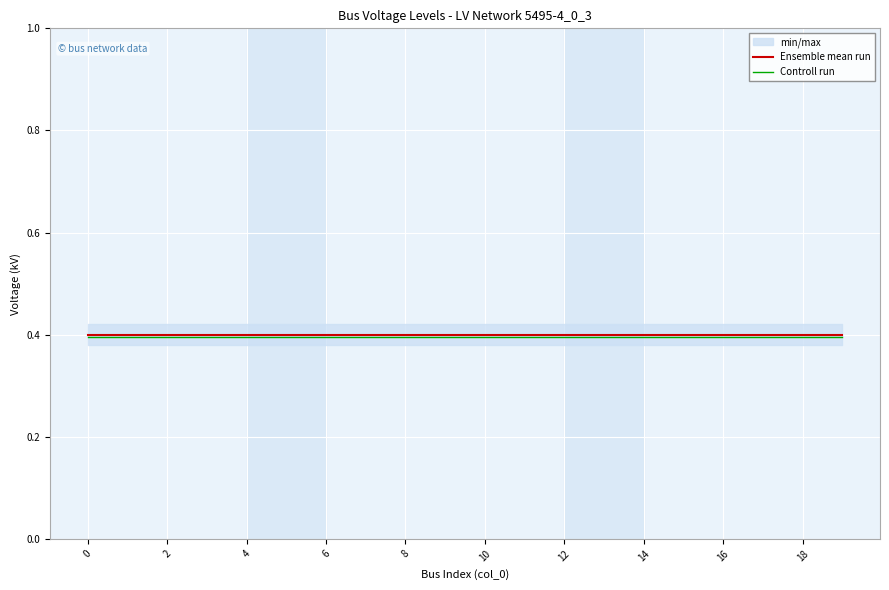

The value of Ensemble mean run at 10 is 0.1. True or false?

False